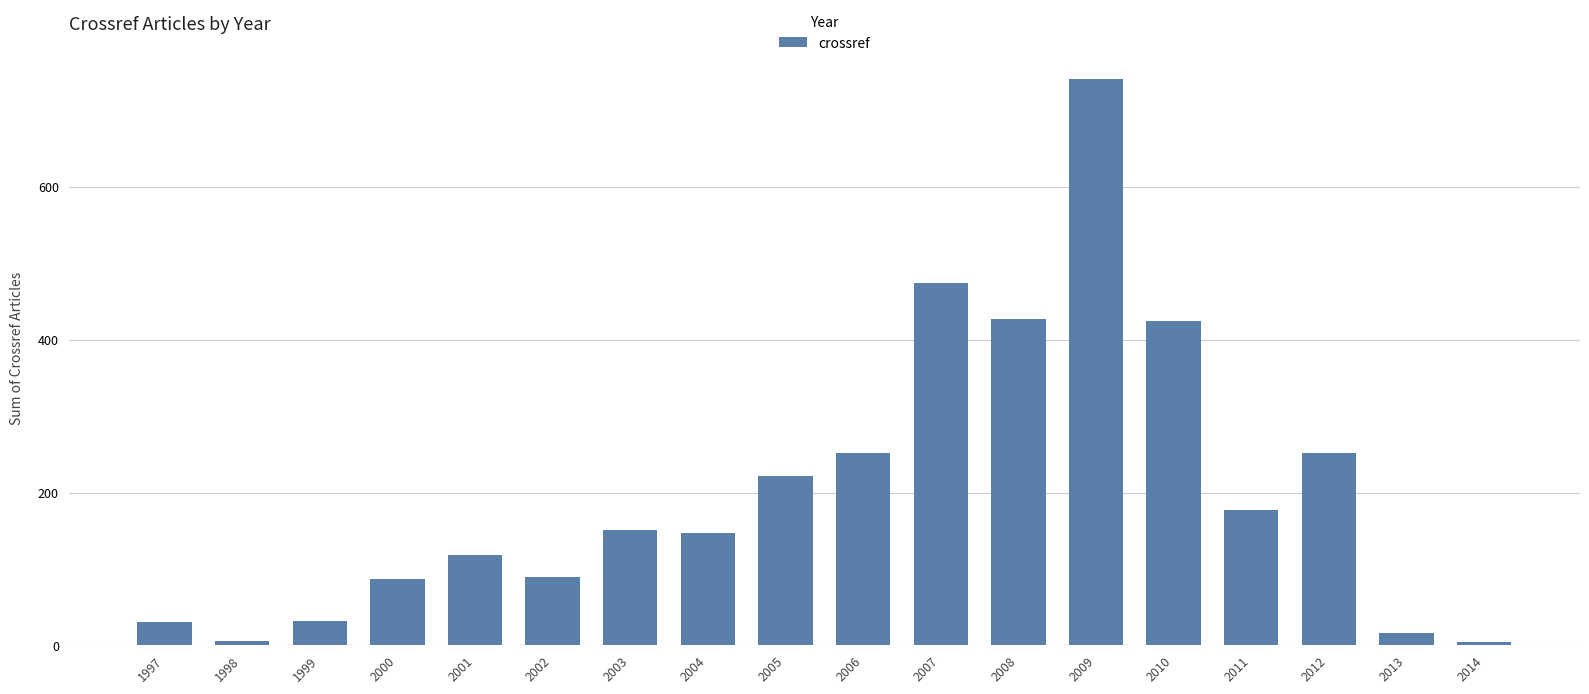

Are the bars horizontal?

No